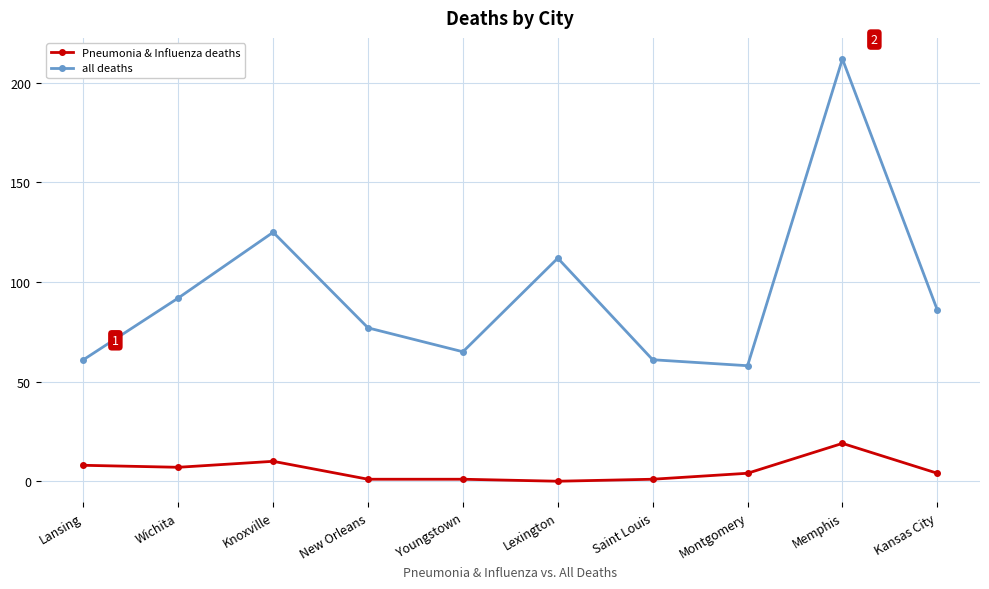

The all deaths series shows 91 at Montgomery. True or false?

False